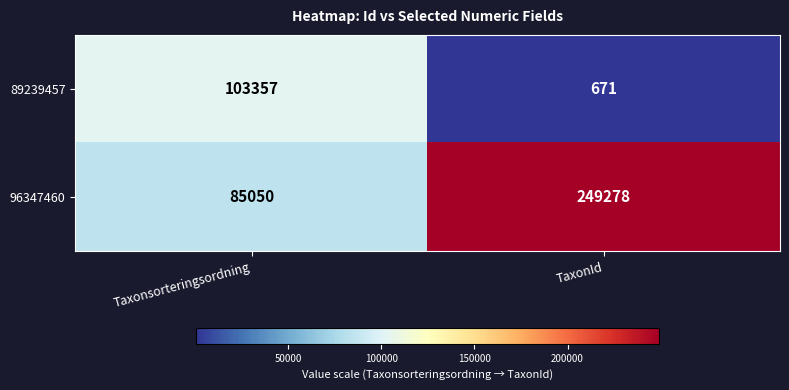

True or false: 96347460 has a value of 154213 at TaxonId.

False